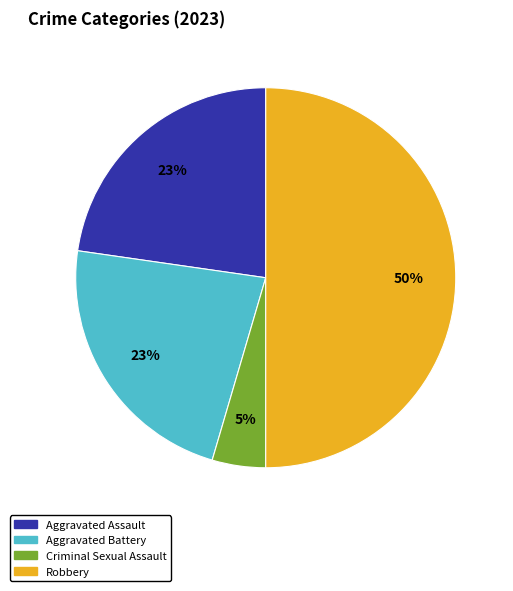

How many segments does this pie chart have?

4